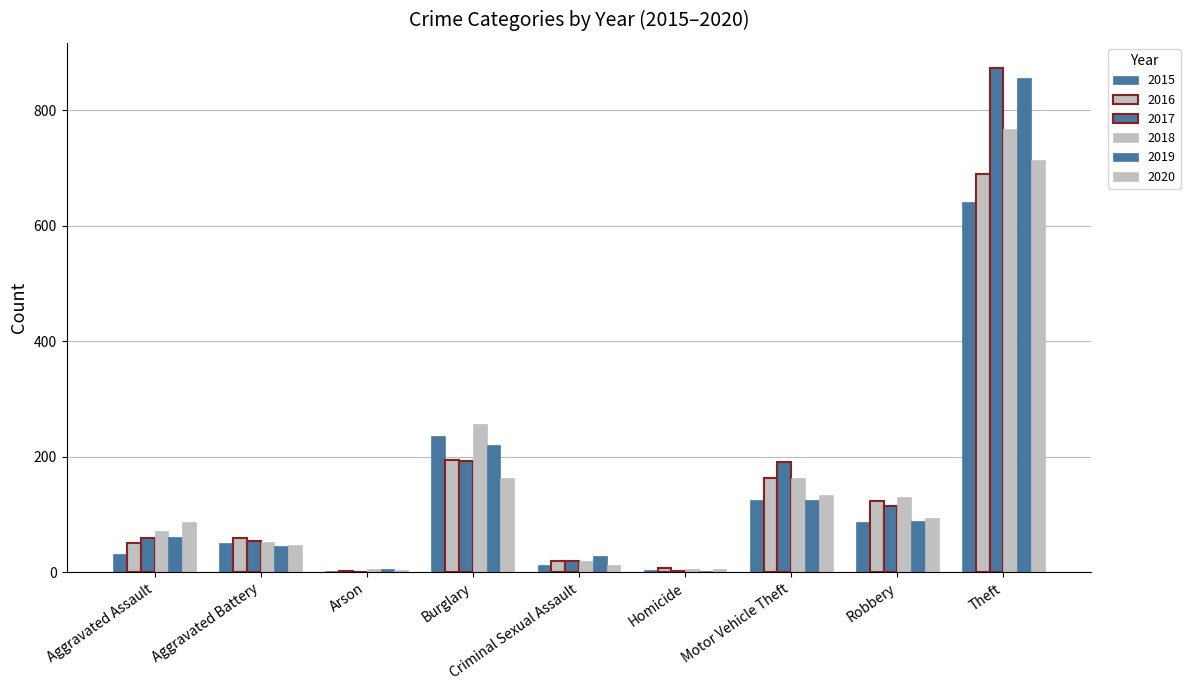

What is the label of the 5th bar from the left?

Criminal Sexual Assault